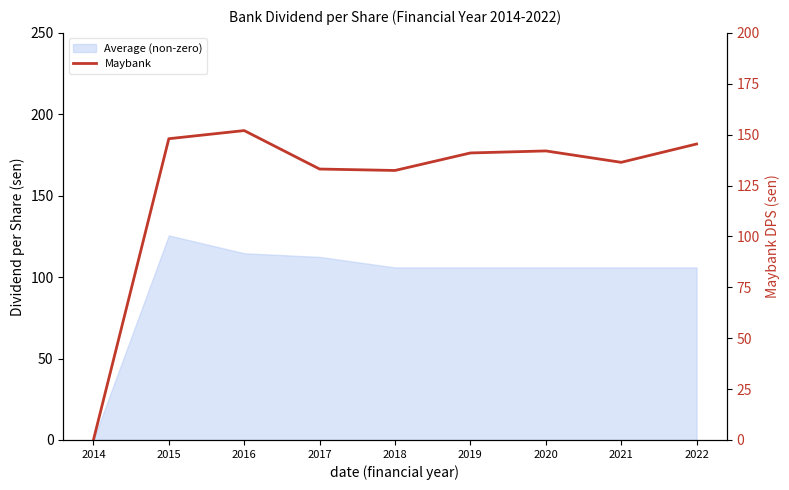

What is the change in value from 2018 to 2022?

+13.0